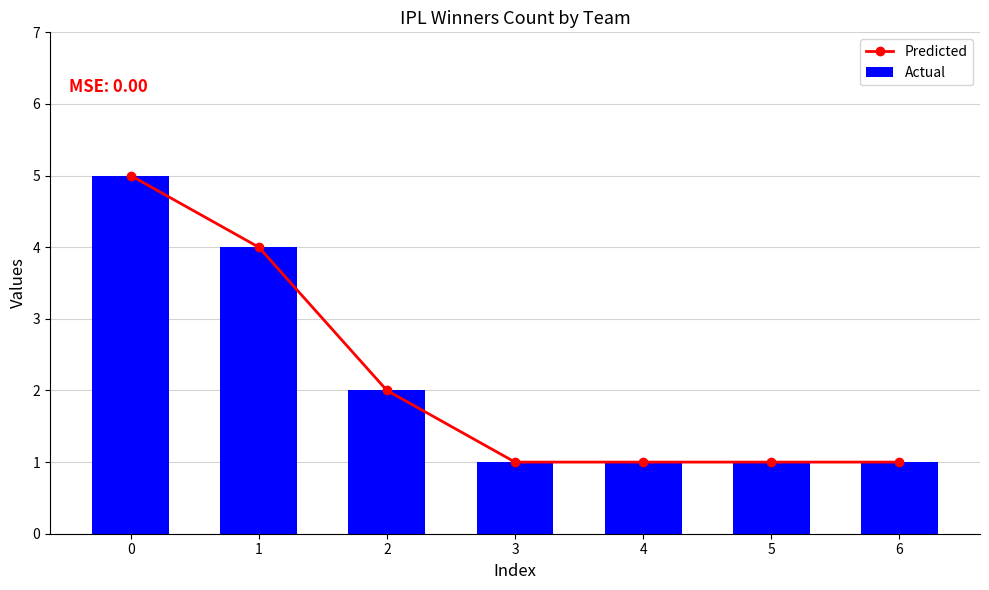

Is the value of Predicted at 2 greater than the value of Actual at 0?

No